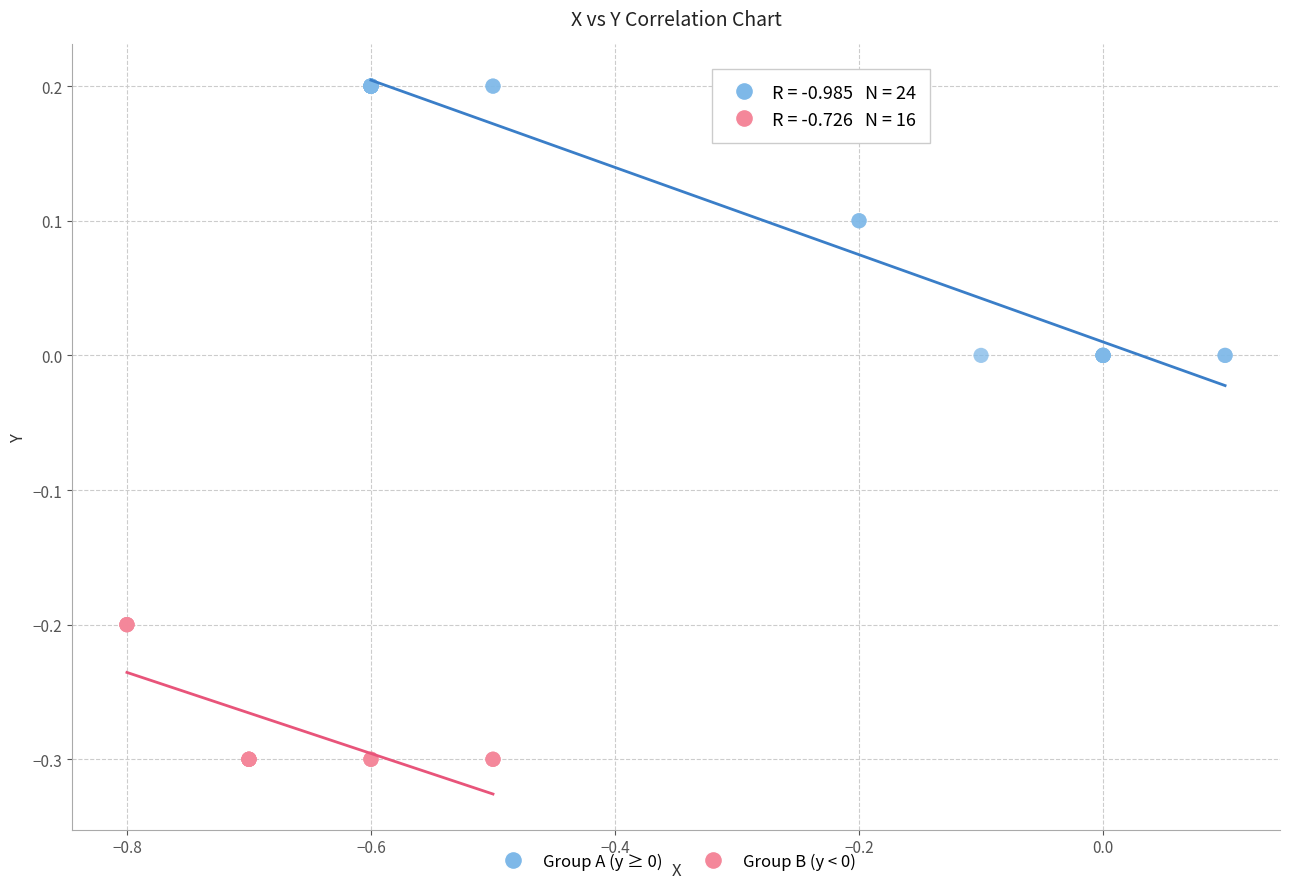

Which series contains the lowest Y value?

Group B (y < 0)